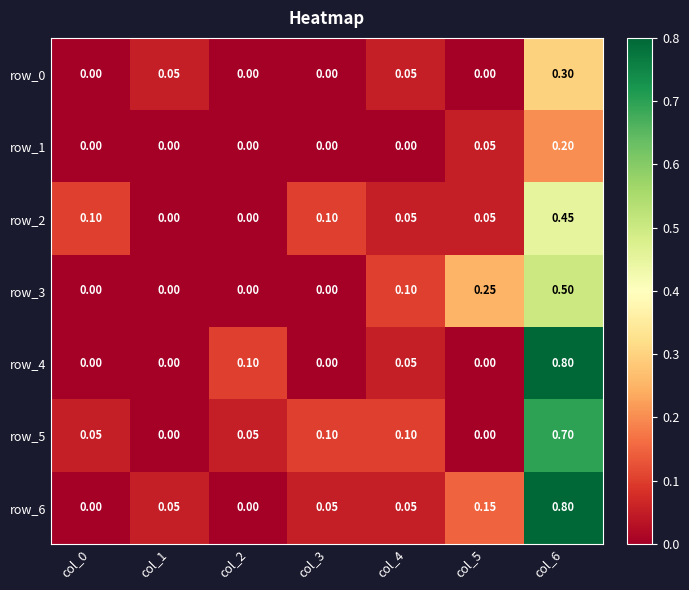

Is the value of row_6 at col_6 greater than the value of row_2 at col_6?

Yes